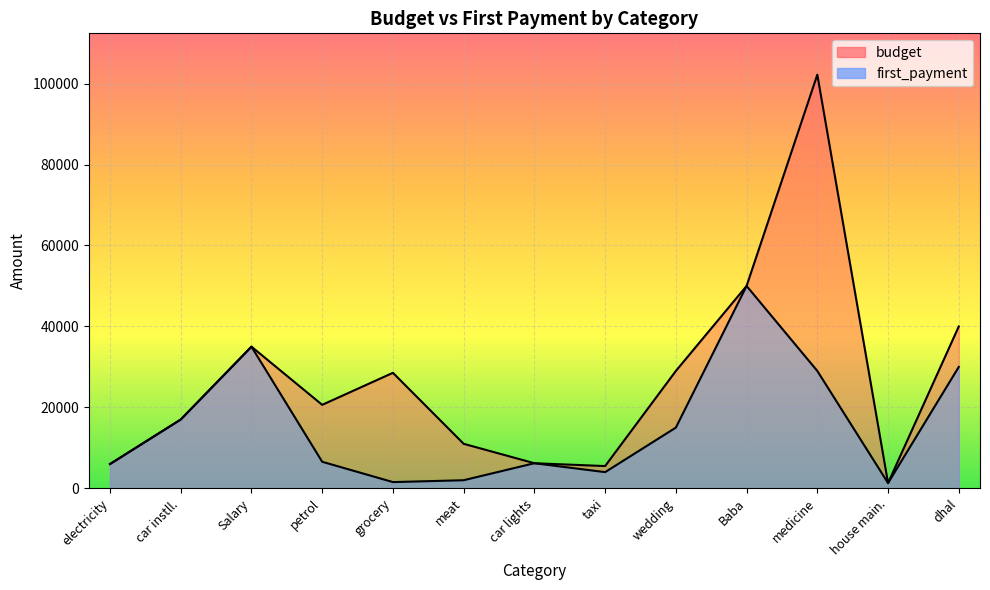

Where is first_payment nearest to the value 25650?

medicine